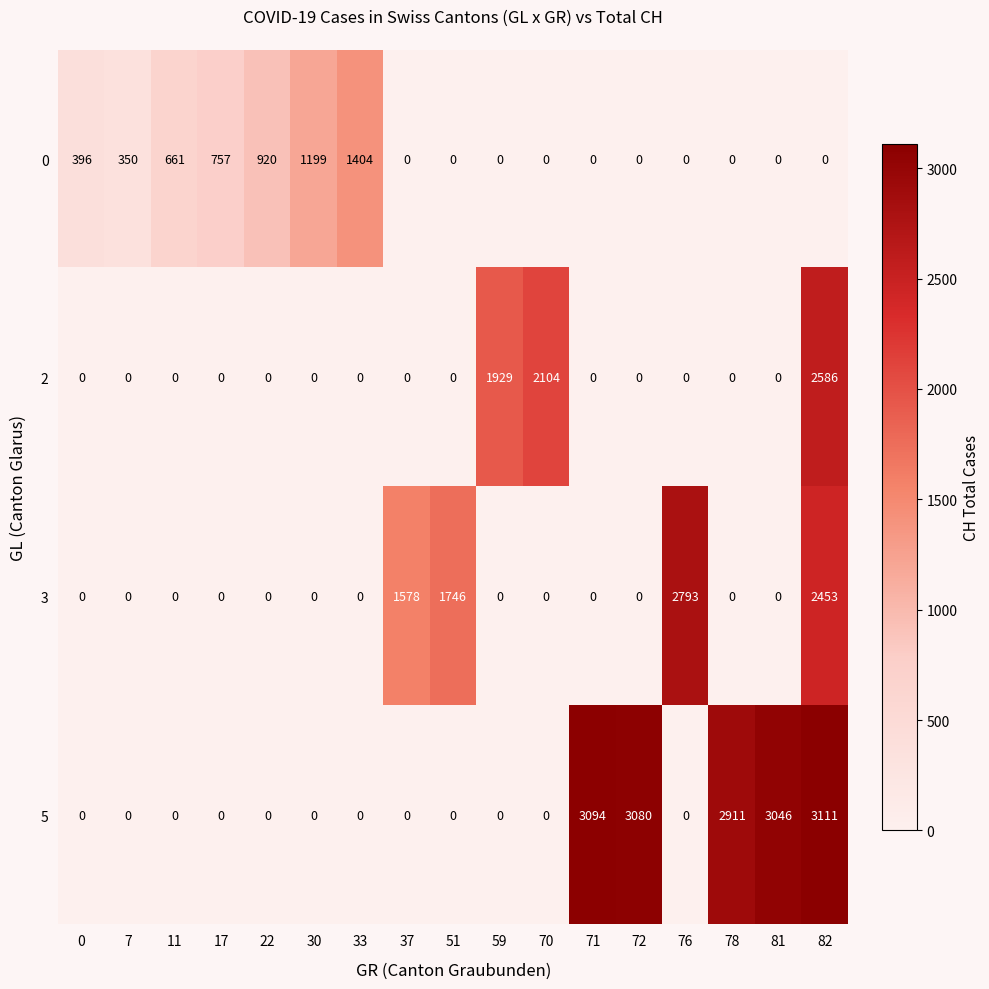

List the series in order of their peak value, highest first.

5, 3, 2, 0